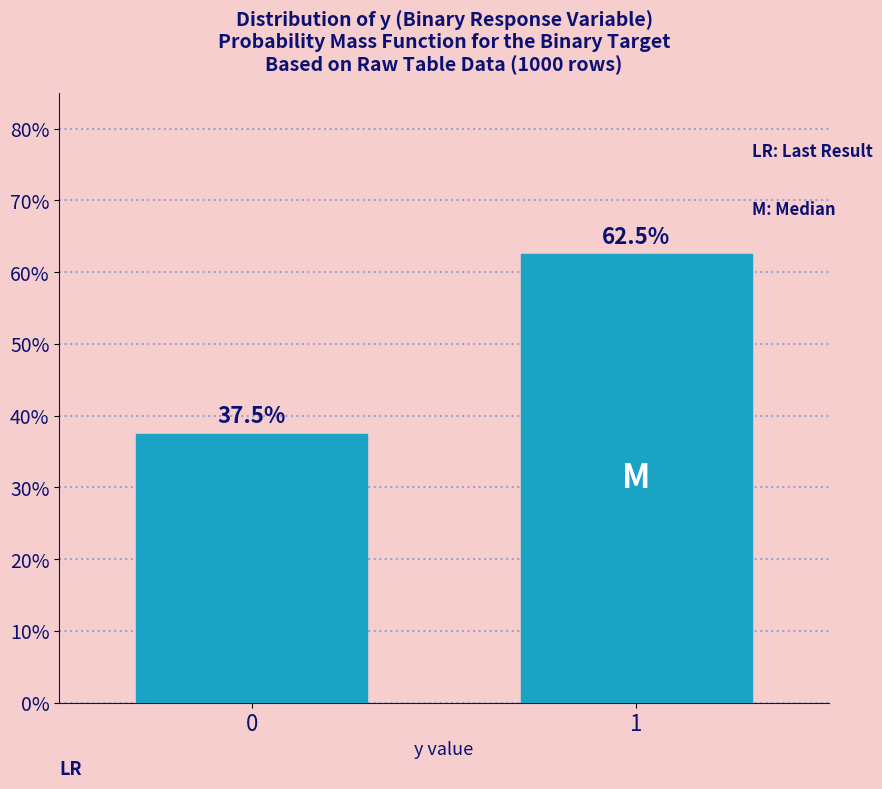

Reading left to right, transcribe all the data shown in this chart.

0=37.5	1=62.5